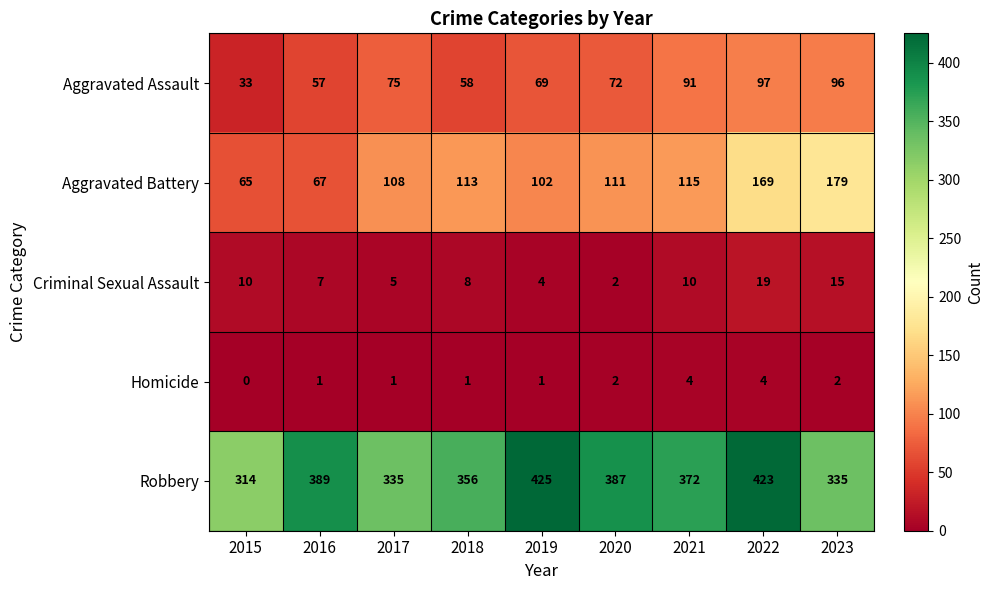

The Criminal Sexual Assault series shows 2 at 2016. True or false?

False